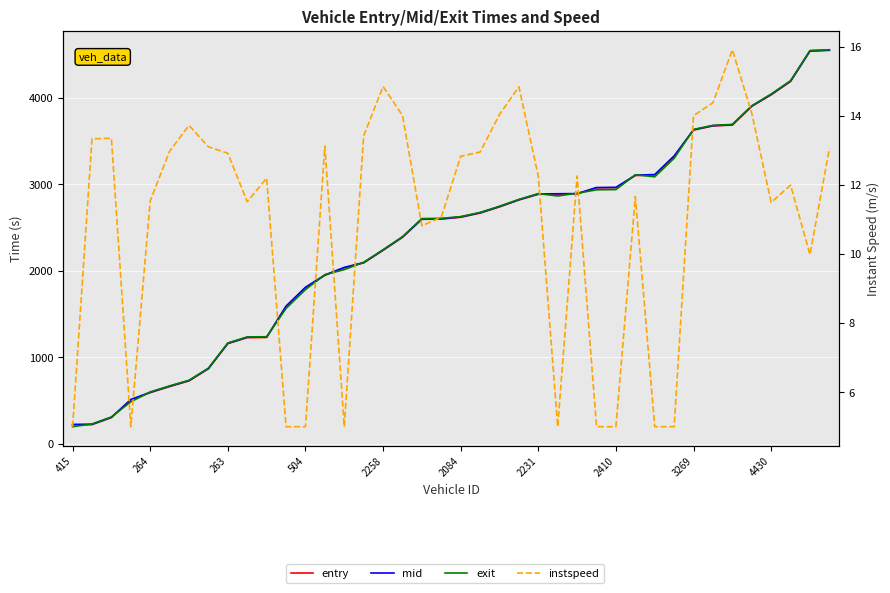

At which category is the sum across all series the highest?

39